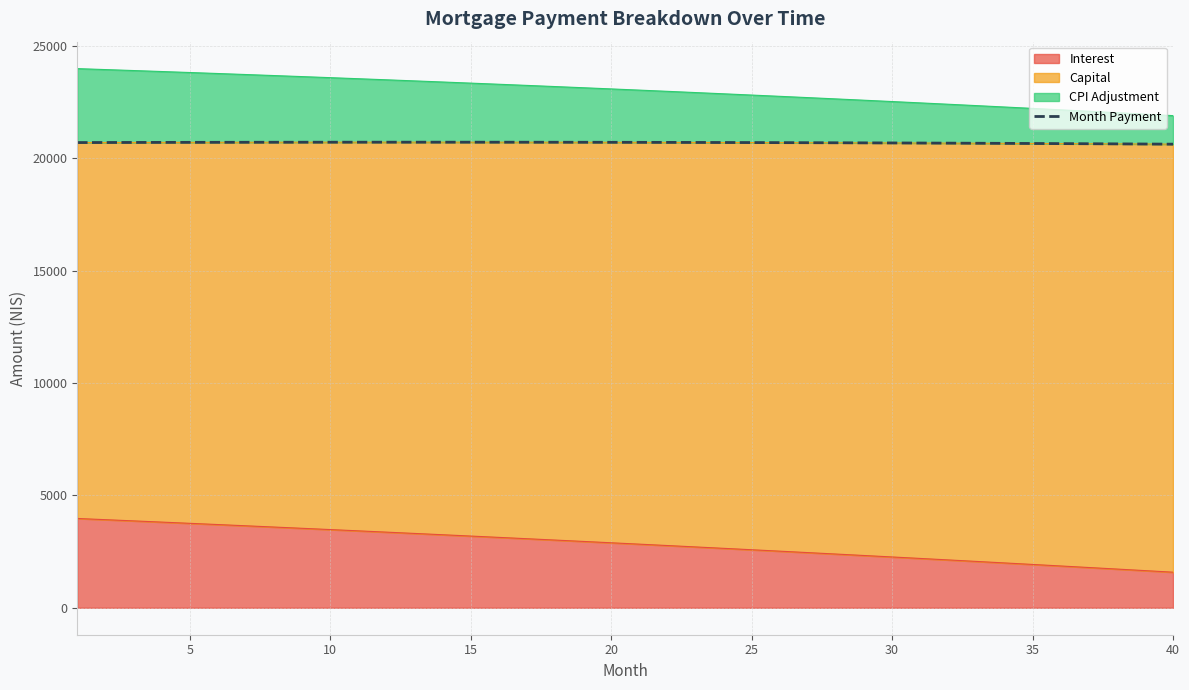

How many points are higher than both their immediate neighbors (excluding endpoints)?

1